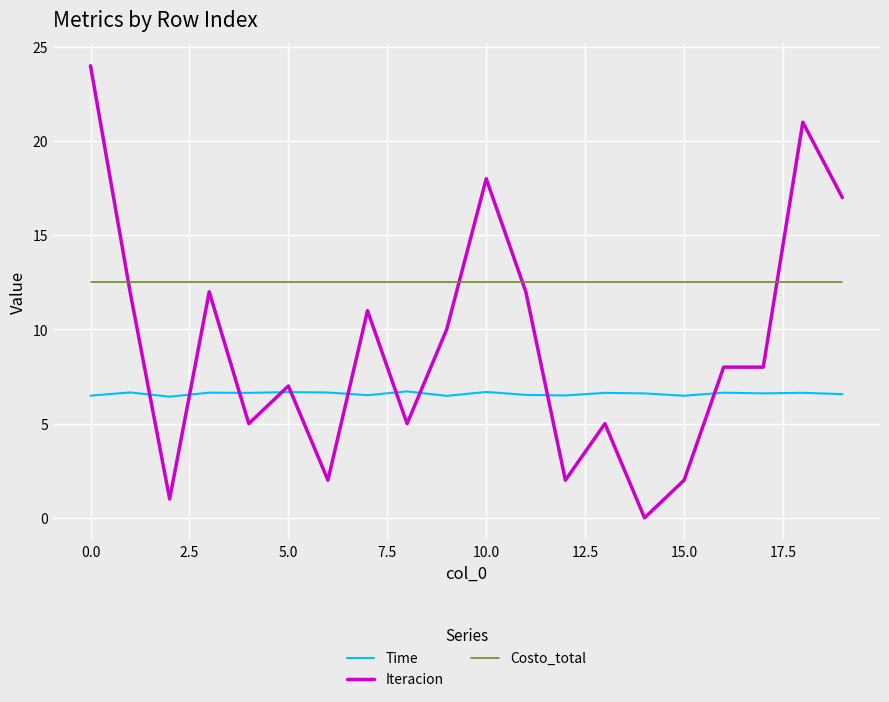

Rank the series by their maximum value, from lowest to highest.

Time, Costo_total, Iteracion